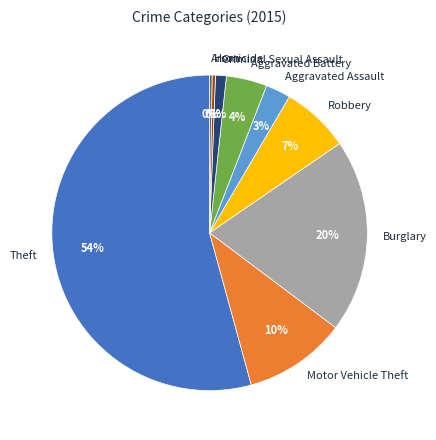

To the nearest percent, what is the combined percentage of Burglary and Aggravated Battery?

24%